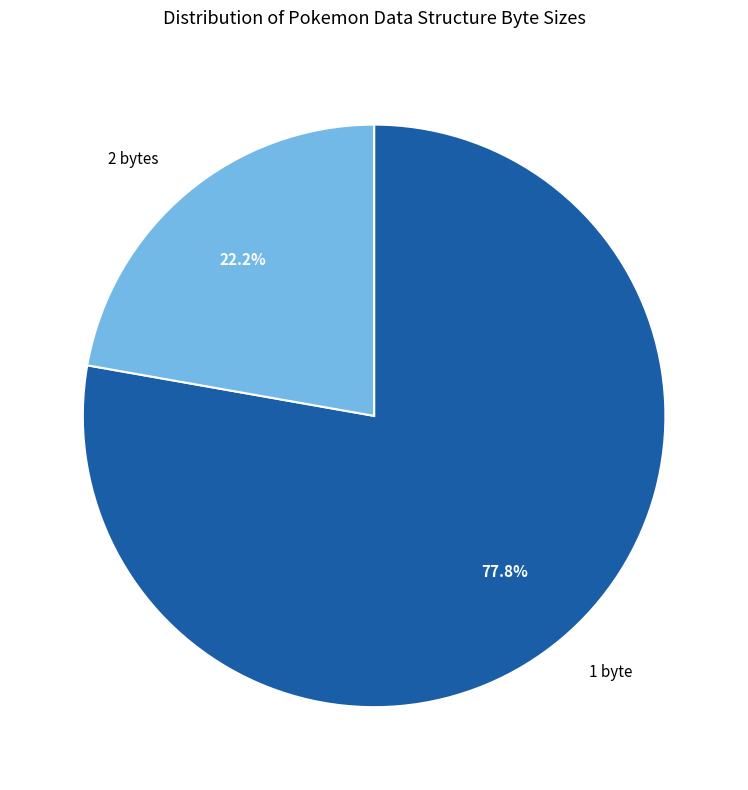

Rank the categories by value from lowest to highest.

2 bytes, 1 byte